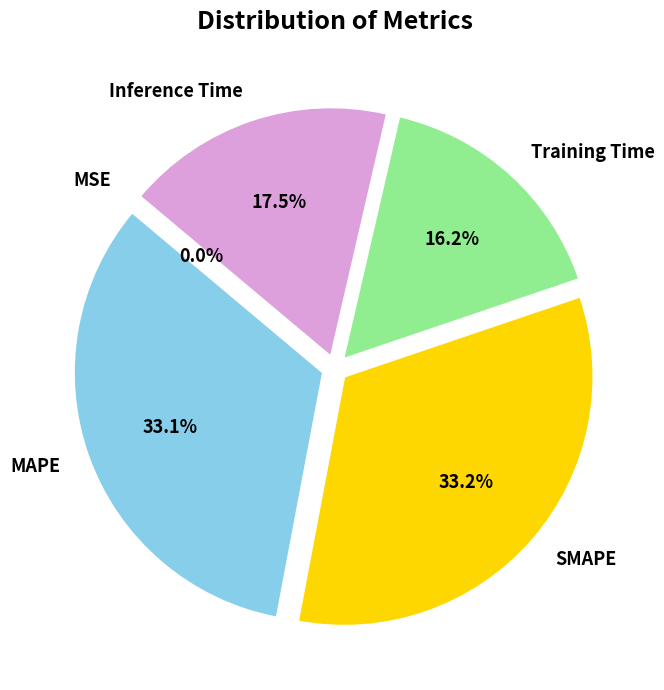

Does Training Time account for over 50% of the chart?

No